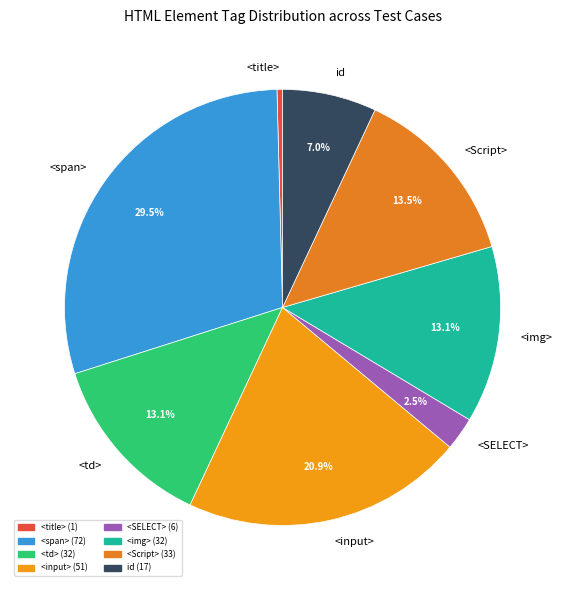

To the nearest percent, what is the average slice percentage?

12%